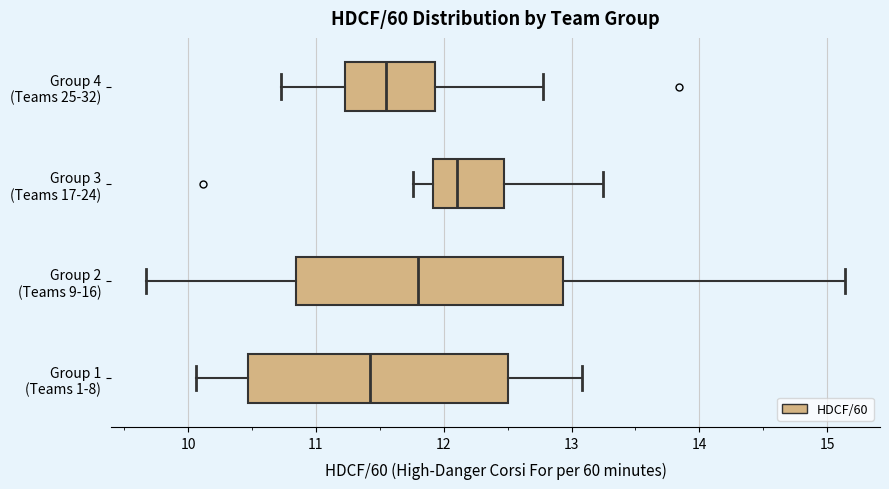

Where is the right edge of the box for Group 2 (Teams 9-16) on the x-axis? The values are not printed on the chart, so give them approximately, as read against the axis.

12.9